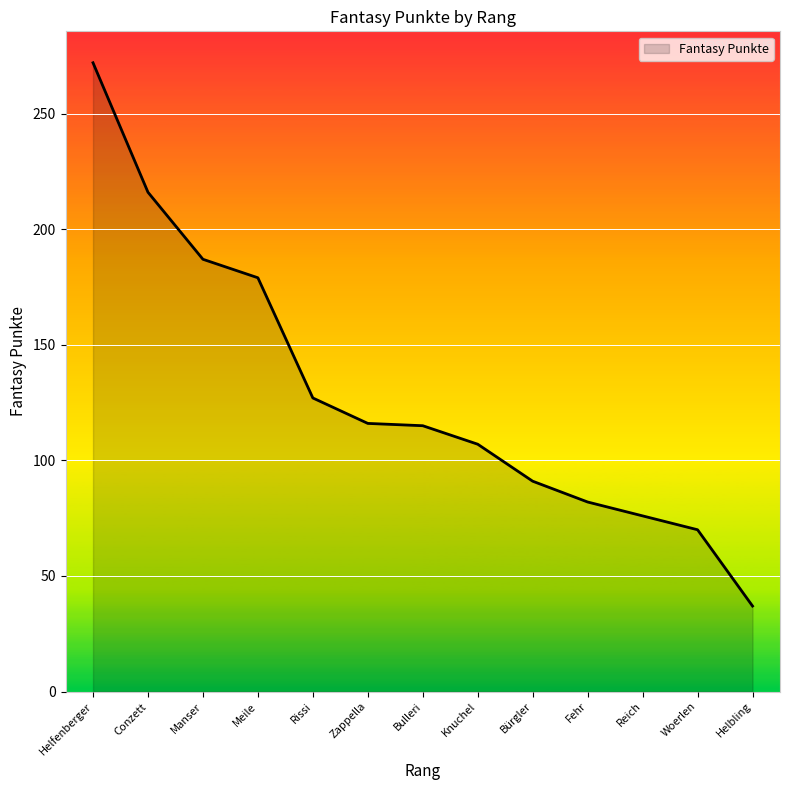

What position from the left is Woerlen?

12